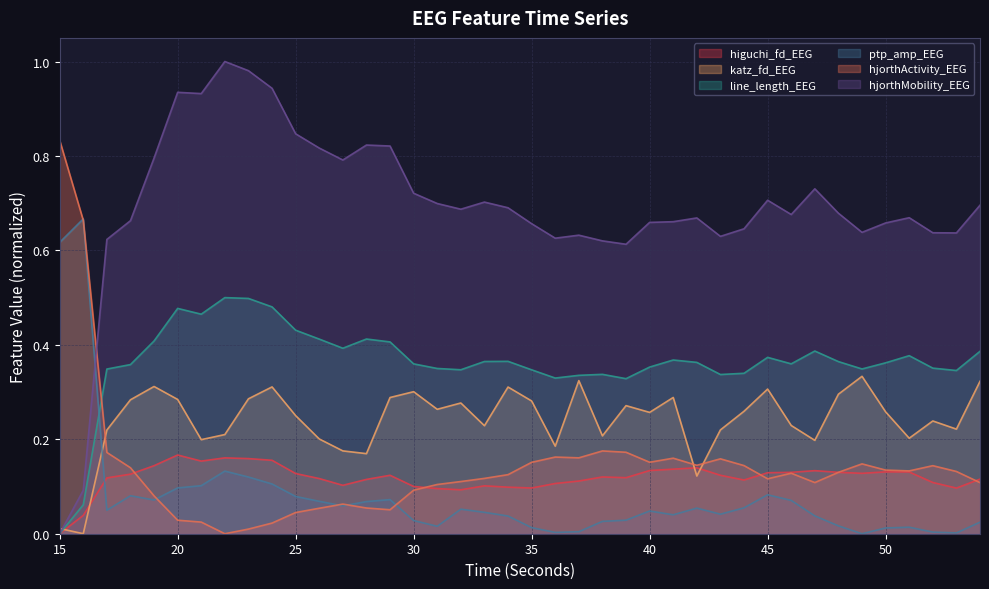

How many distinct data groups are displayed?

6